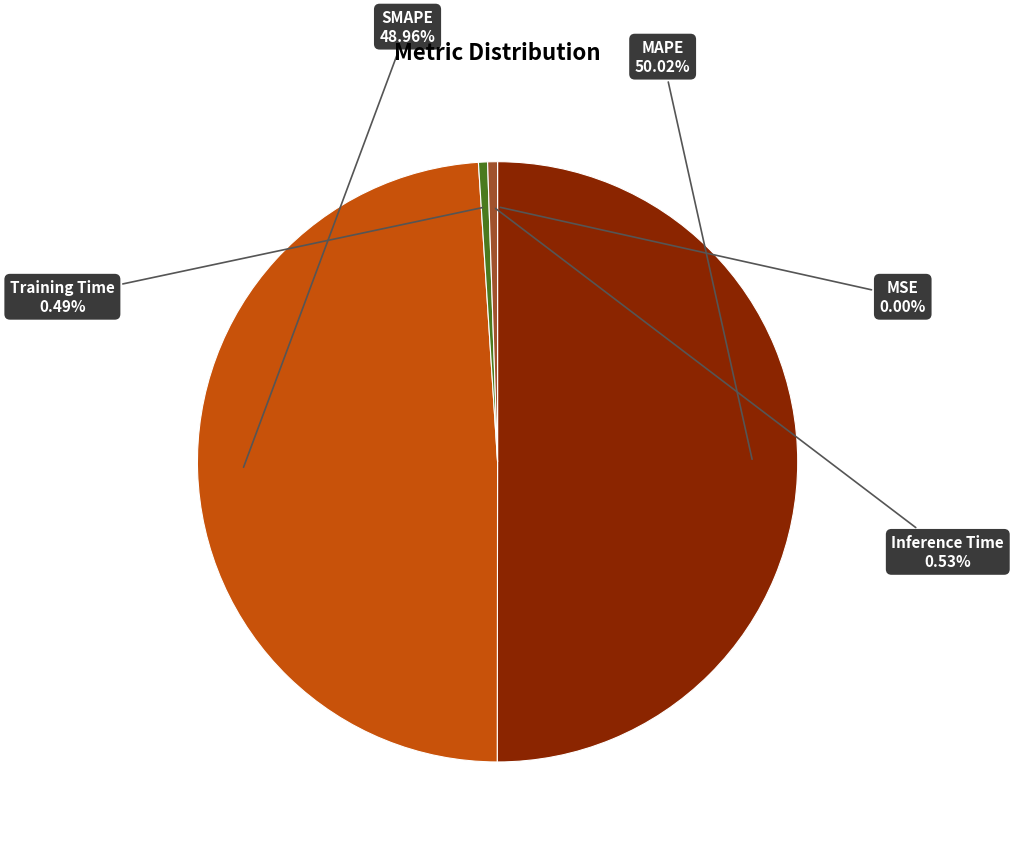

Which category has the biggest portion of the pie?

MAPE